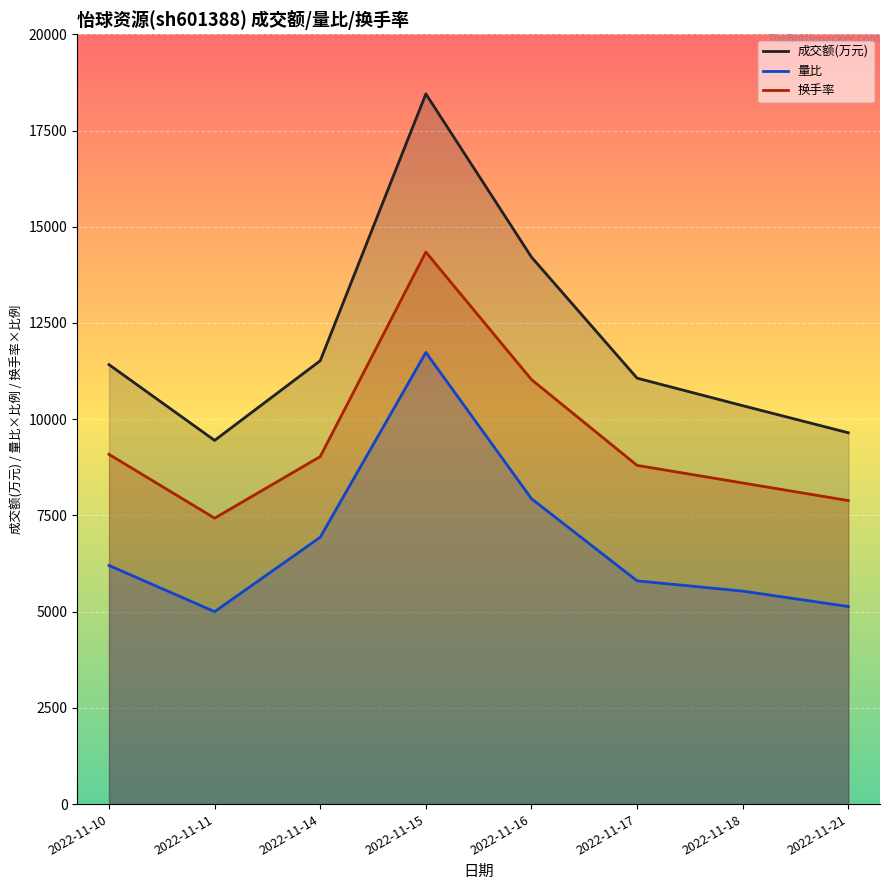

Which series has the widest spread of values?

成交额(万元)